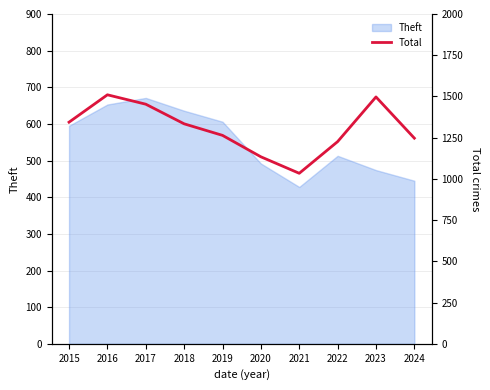

What is the minimum value for Theft?

428